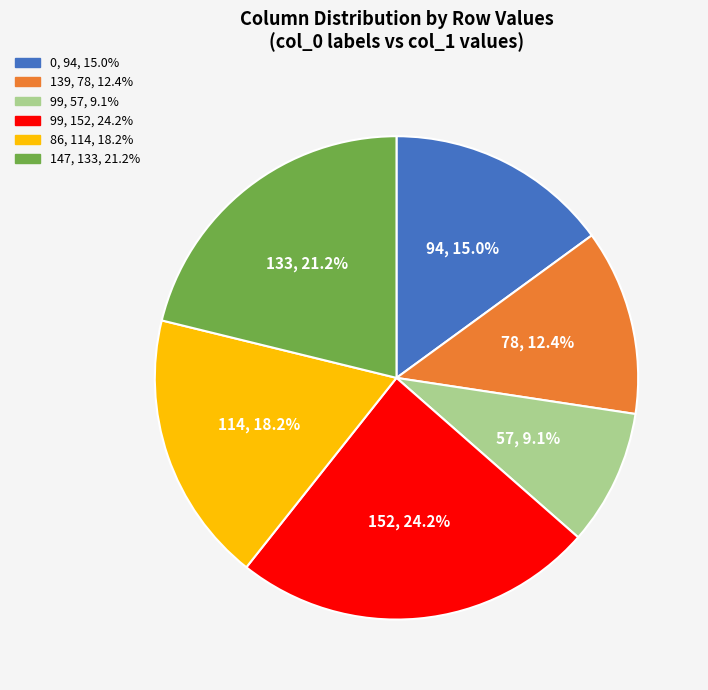

How many slices are in this pie chart?

6